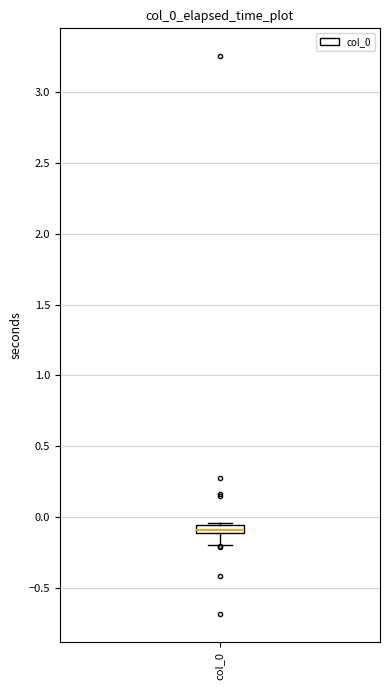

Where is the lower edge of the box for col_0 on the y-axis? The values are not printed on the chart, so give them approximately, as read against the axis.

-0.10